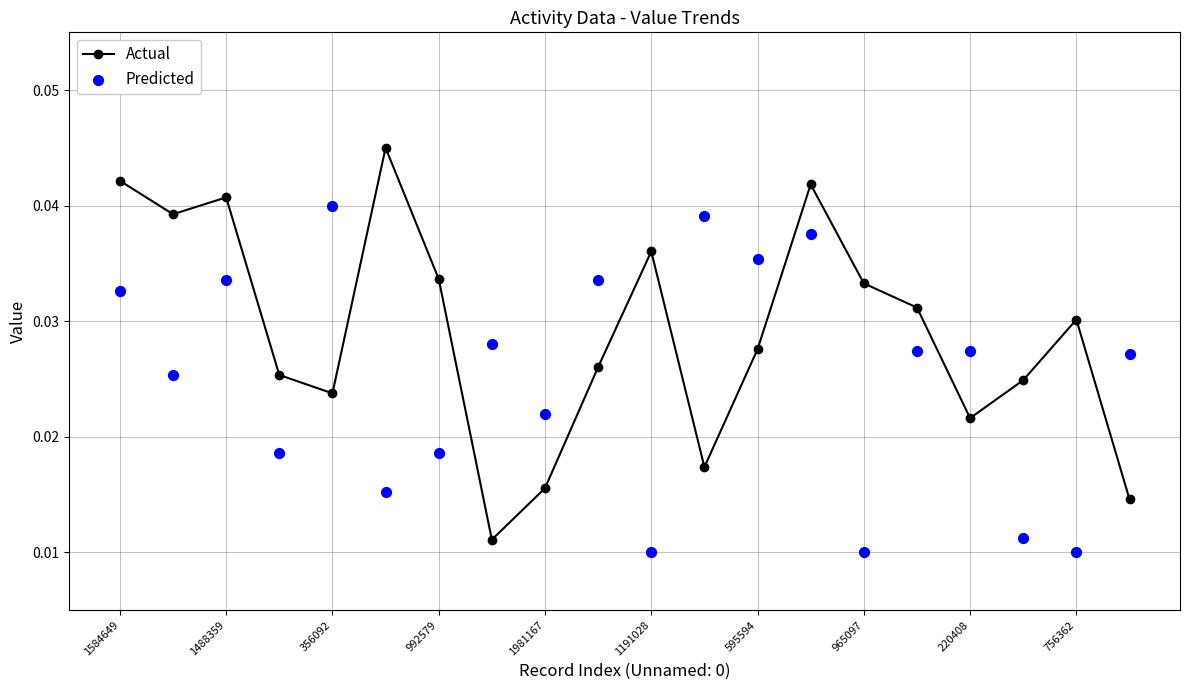

What are all the series names shown in the legend?

Actual, Predicted